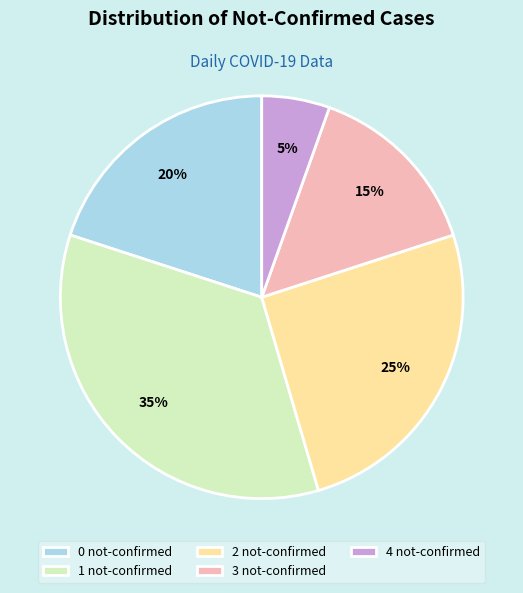

How many segments does this pie chart have?

5